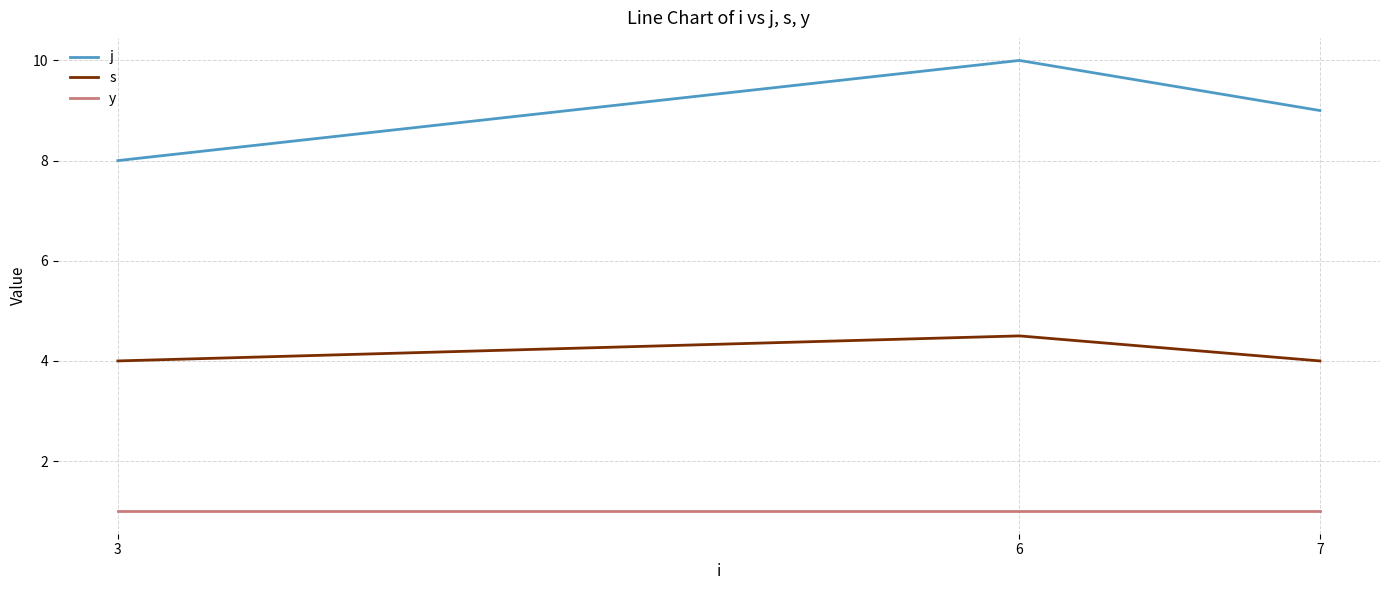

What is the highest value of the j series?

10.0